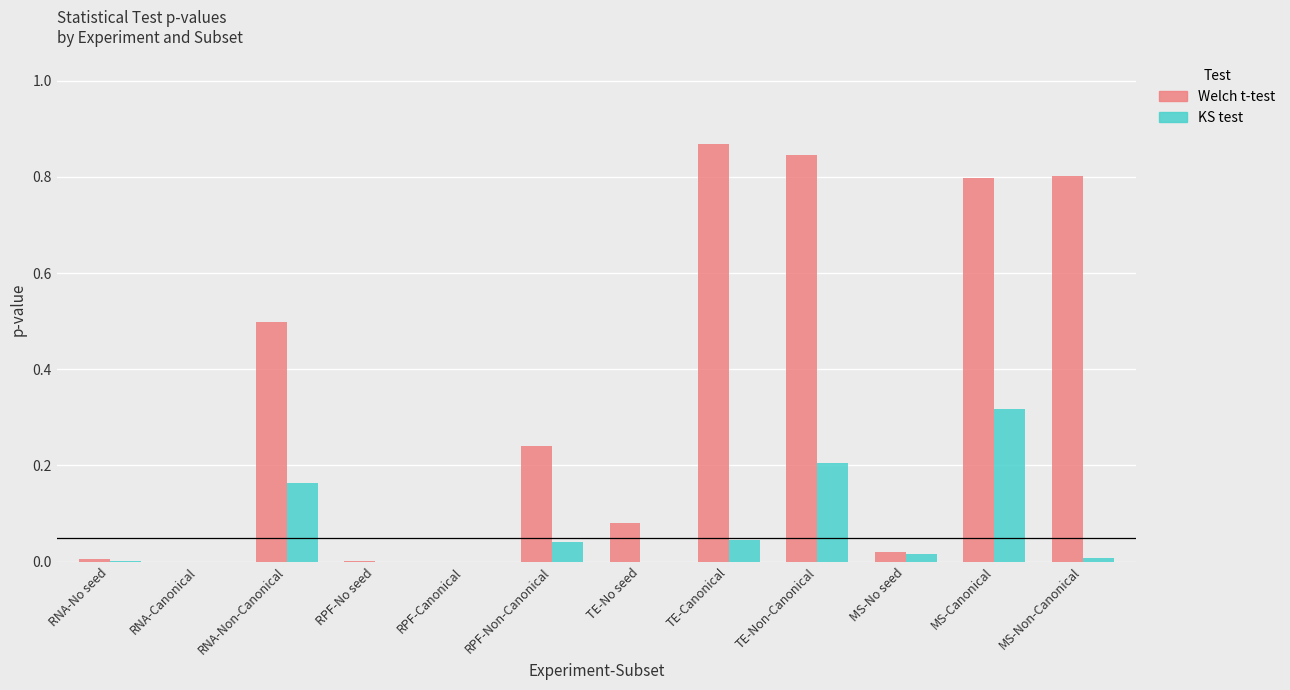

Are the bars grouped side by side (vs. stacked)?

Yes